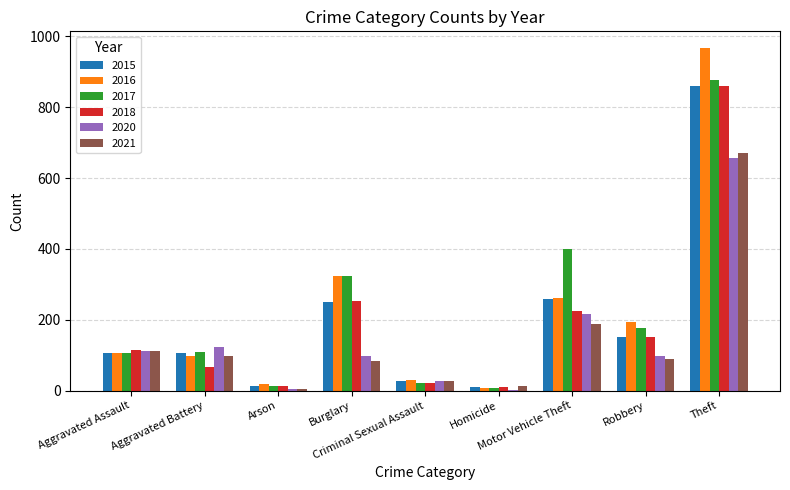

What is the sum of all 2017 values?

2036